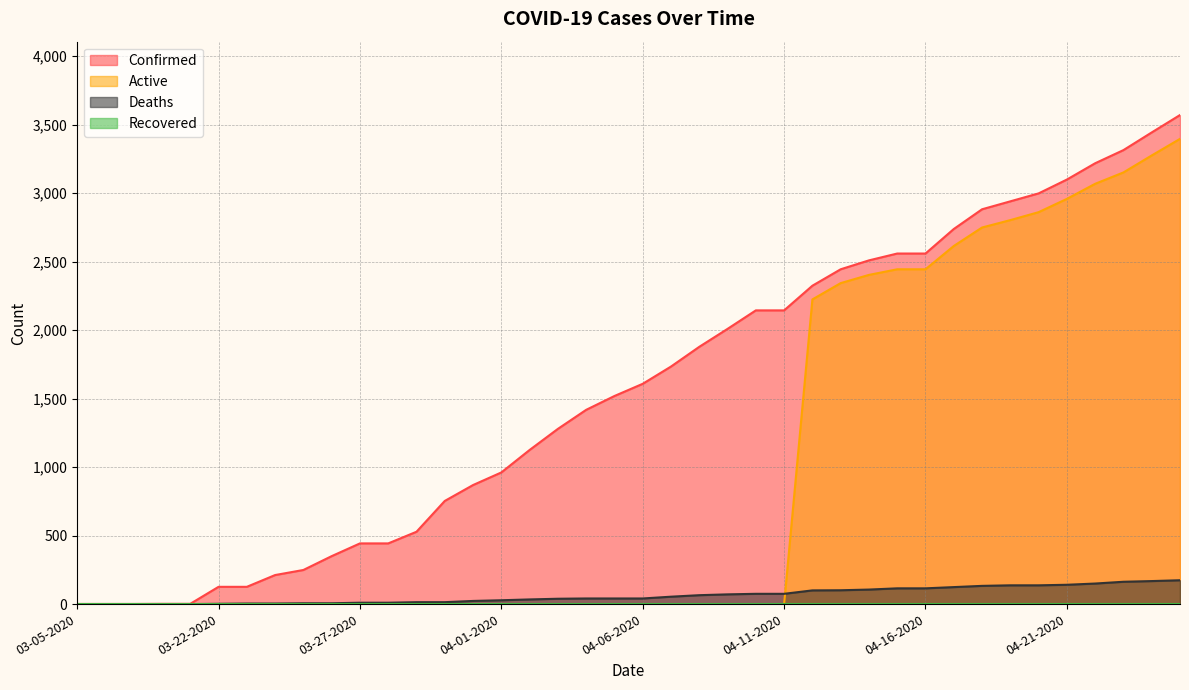

What is the value of the Confirmed point at the 14th from the left?

753